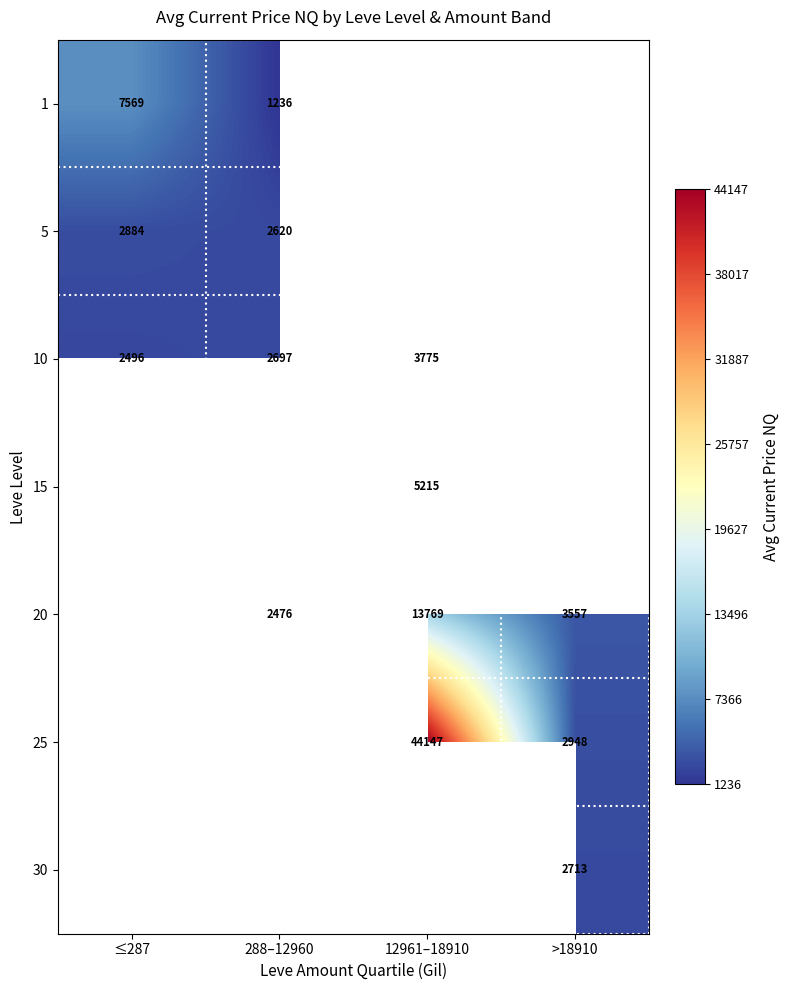

Rank the series at ≤287 from lowest to highest value.

10, 15, 20, 25, 30, 5, 1